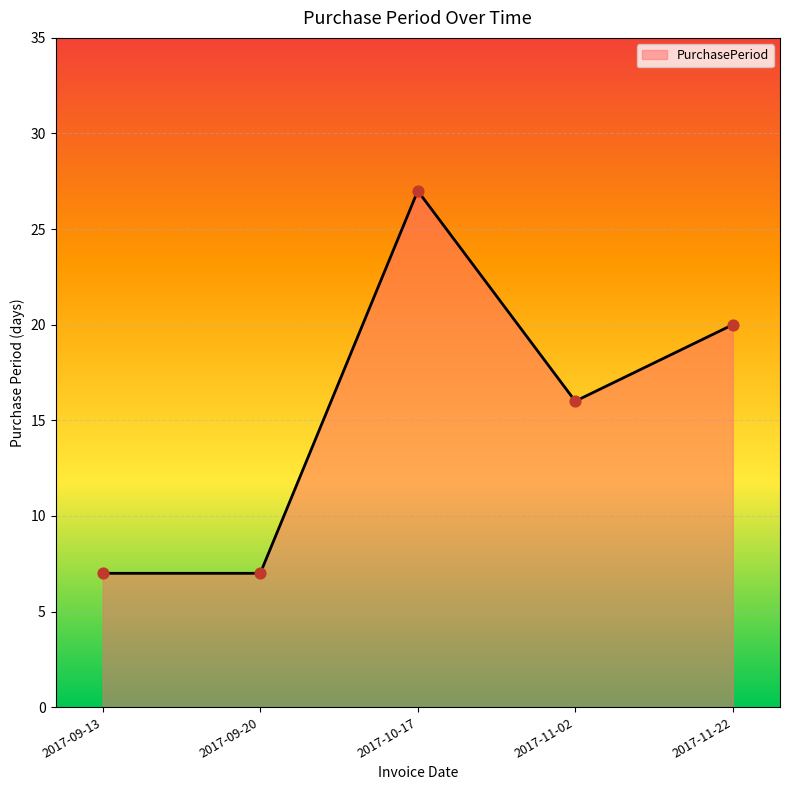

What is the ratio of the value at 2017-09-13 to the value at 2017-10-17?

0.3